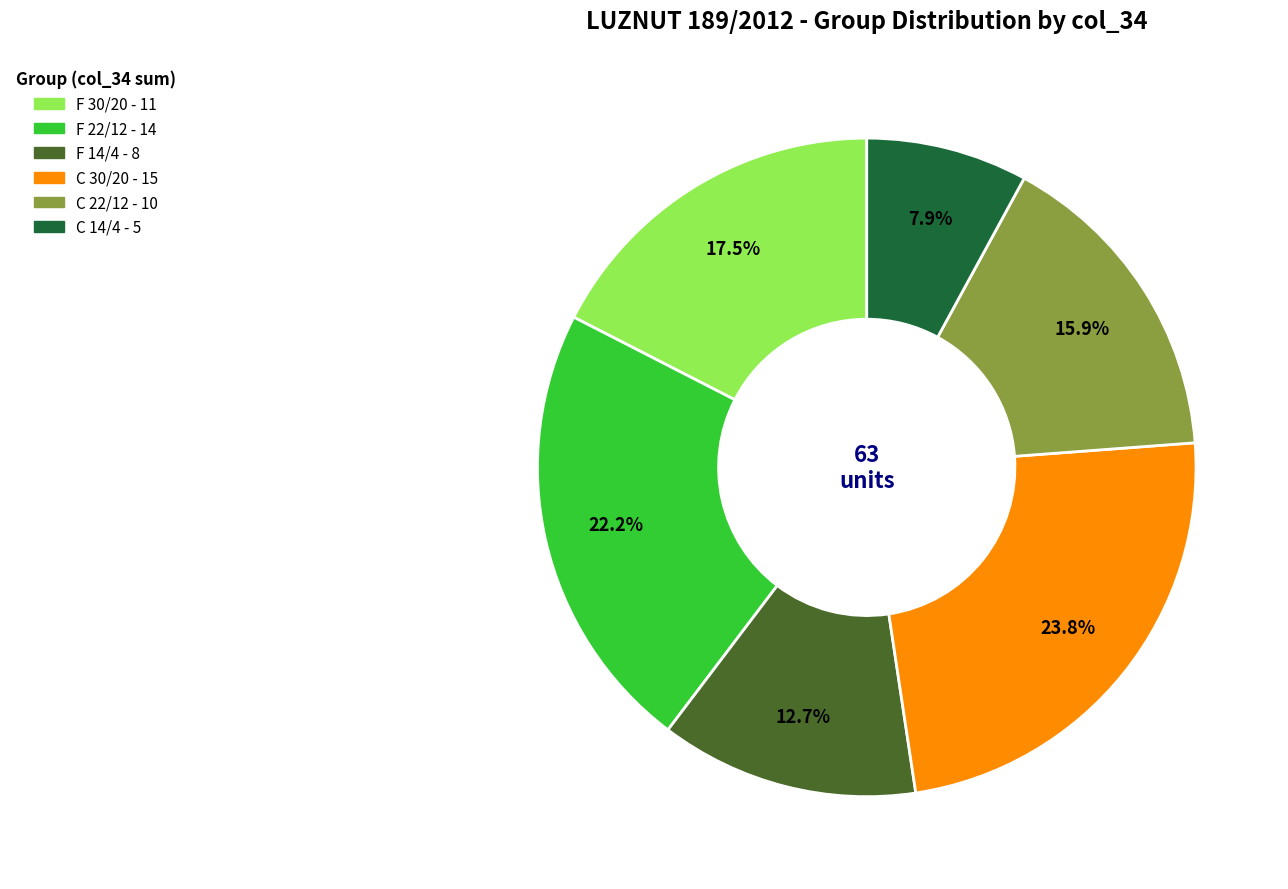

To the nearest percent, what is the difference between the largest and smallest slice percentages?

16%